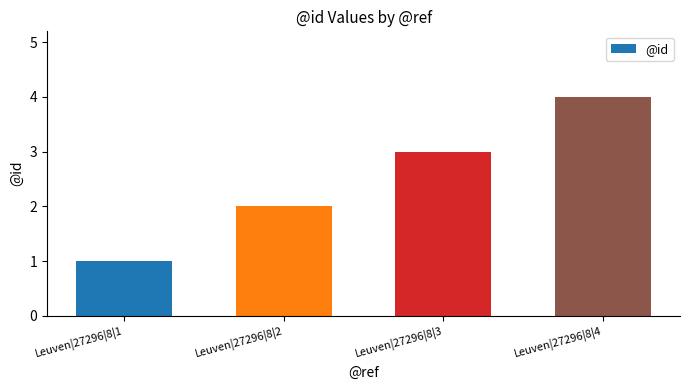

Is it true that the value at Leuven|27296|8|4 is 4?

True